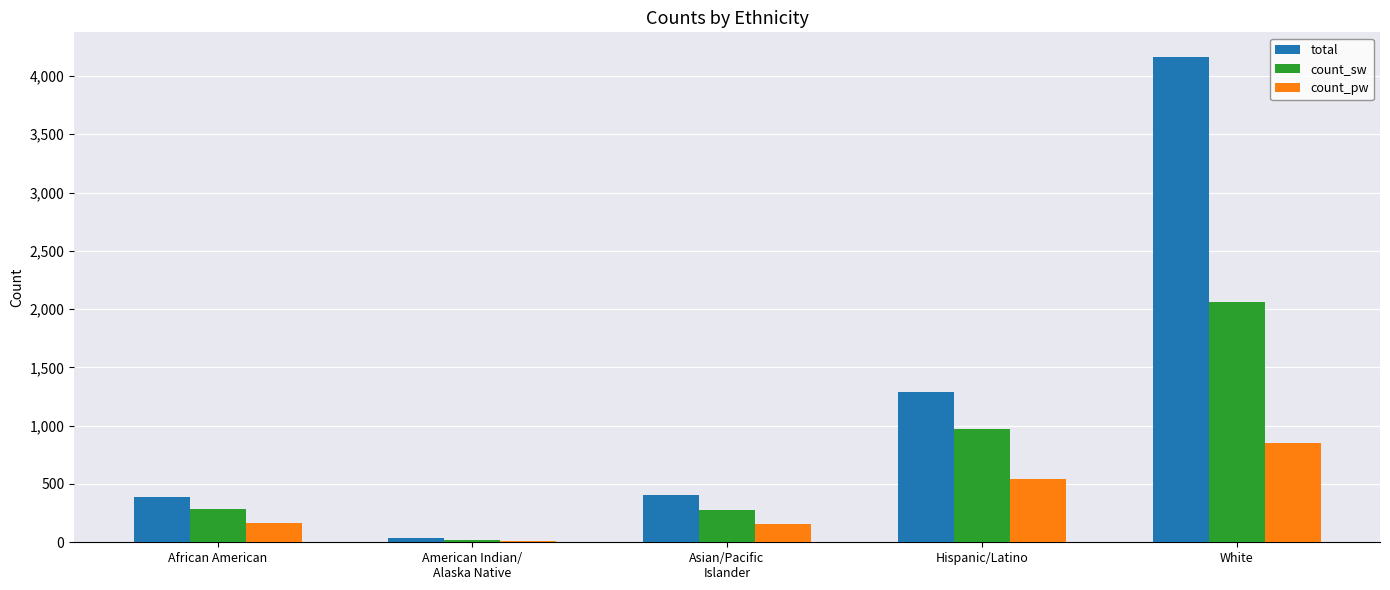

The total series shows 403 at Asian/Pacific
Islander. True or false?

True